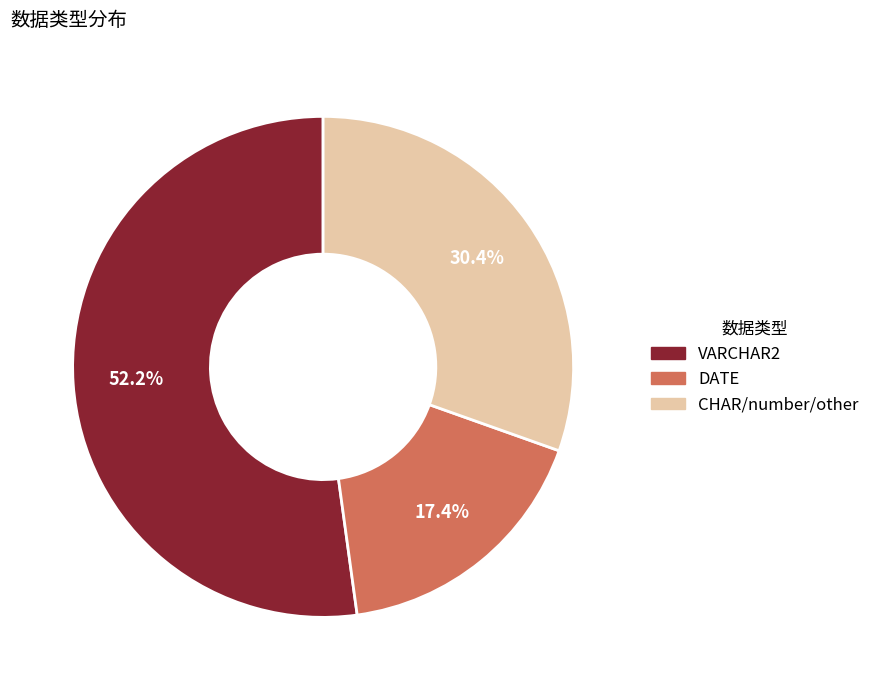

To the nearest percent, what is the combined percentage of CHAR/number/other and DATE?

48%